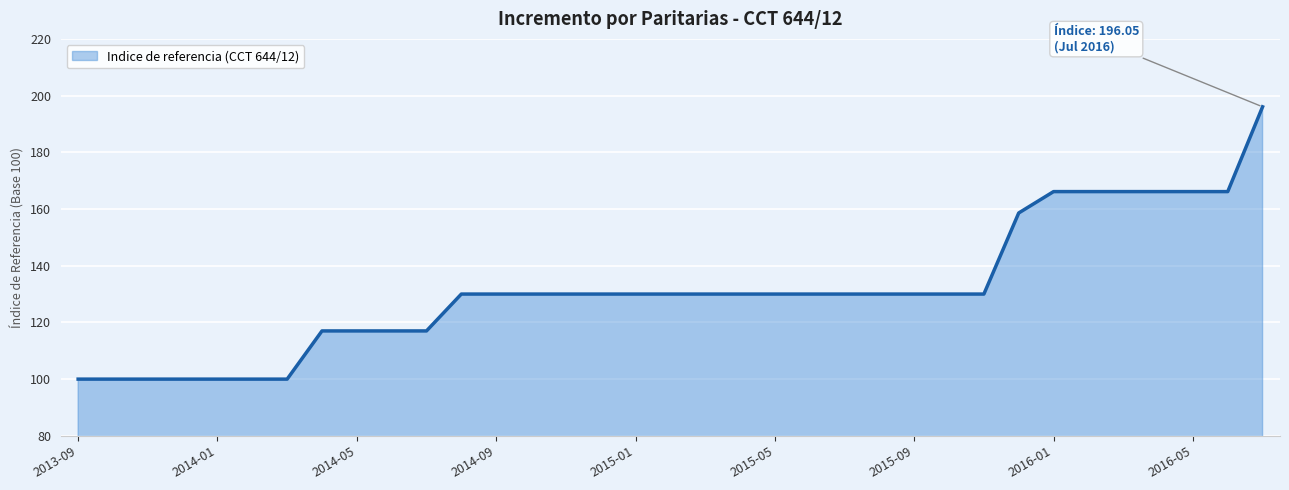

Where is the data nearest to the value 148?

27